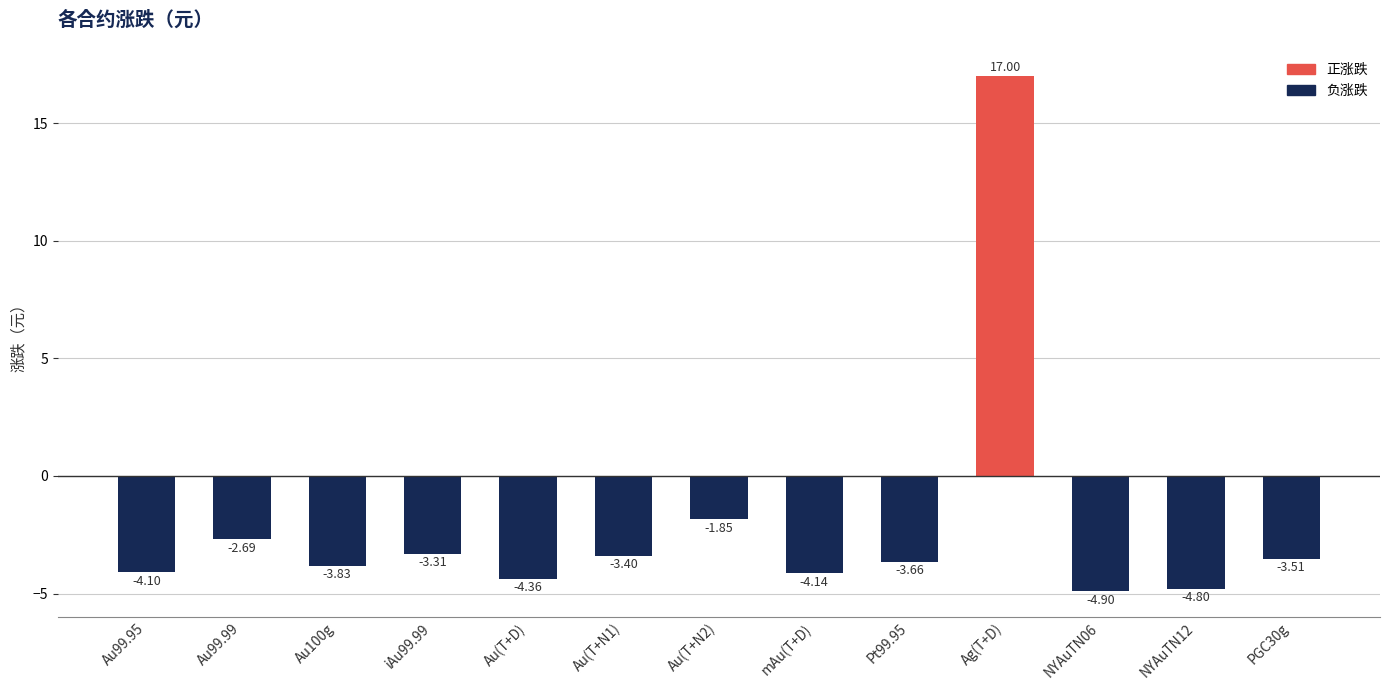

True or false: the data shows -3.5 at PGC30g.

True